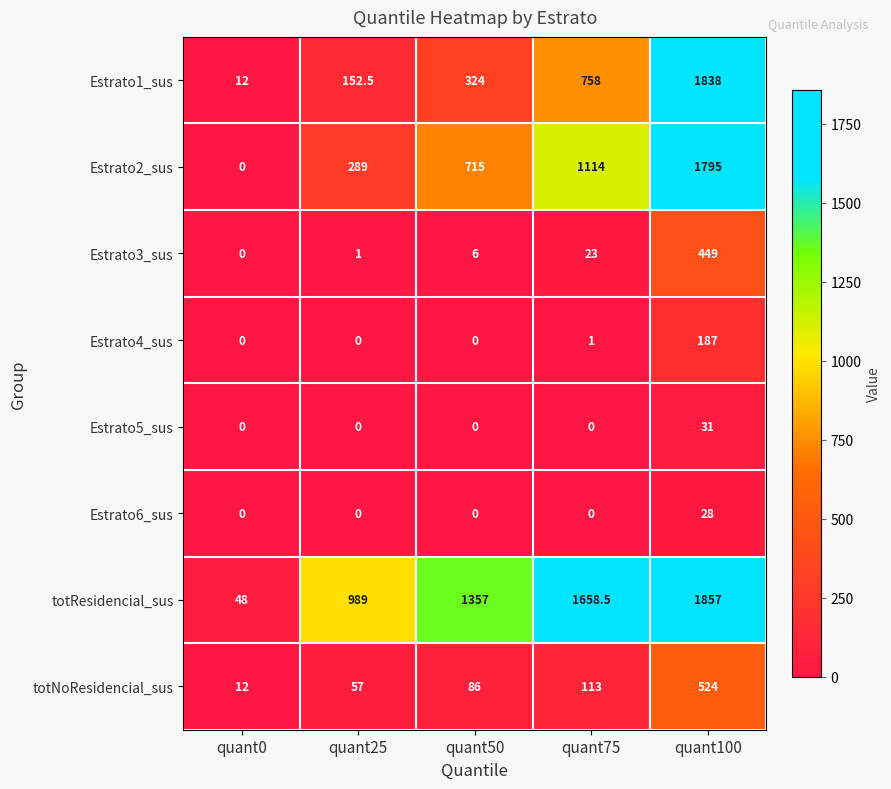

What is the sum of all Estrato2_sus values?

3913.0